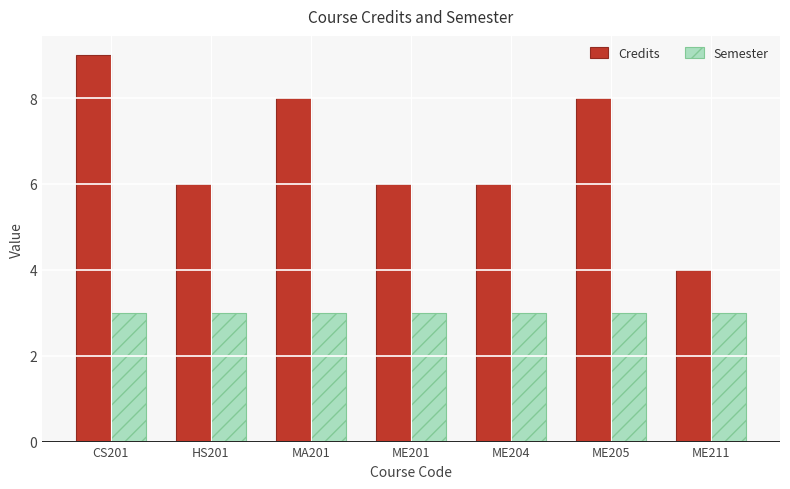

At how many categories does at least one series exceed 3?

7